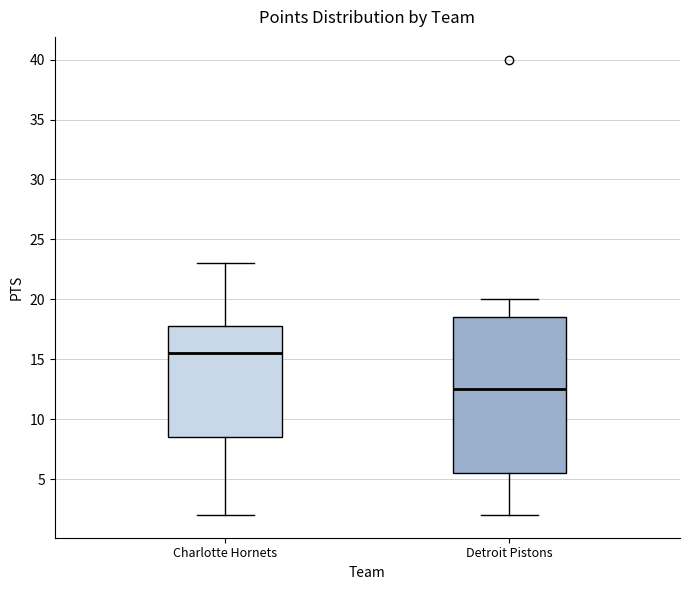

Where does the upper whisker of the box for Detroit Pistons end on the y-axis? The values are not printed on the chart, so give them approximately, as read against the axis.

20.0